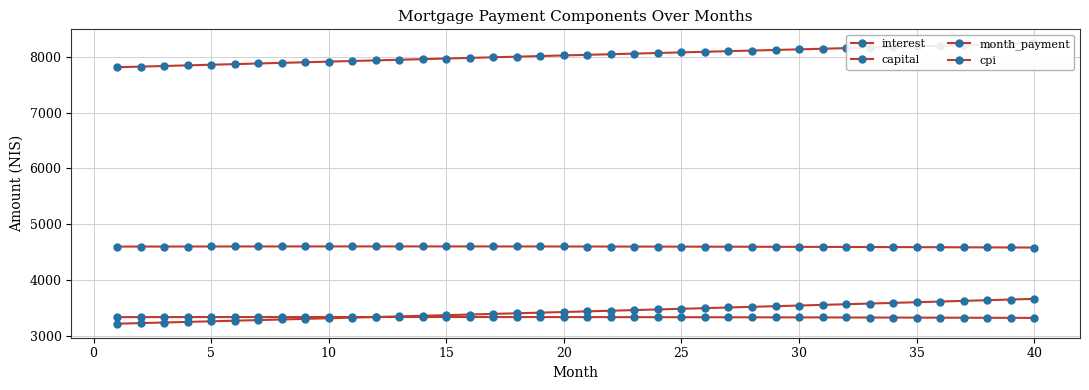

List the series in order of their peak value, lowest first.

cpi, capital, interest, month_payment